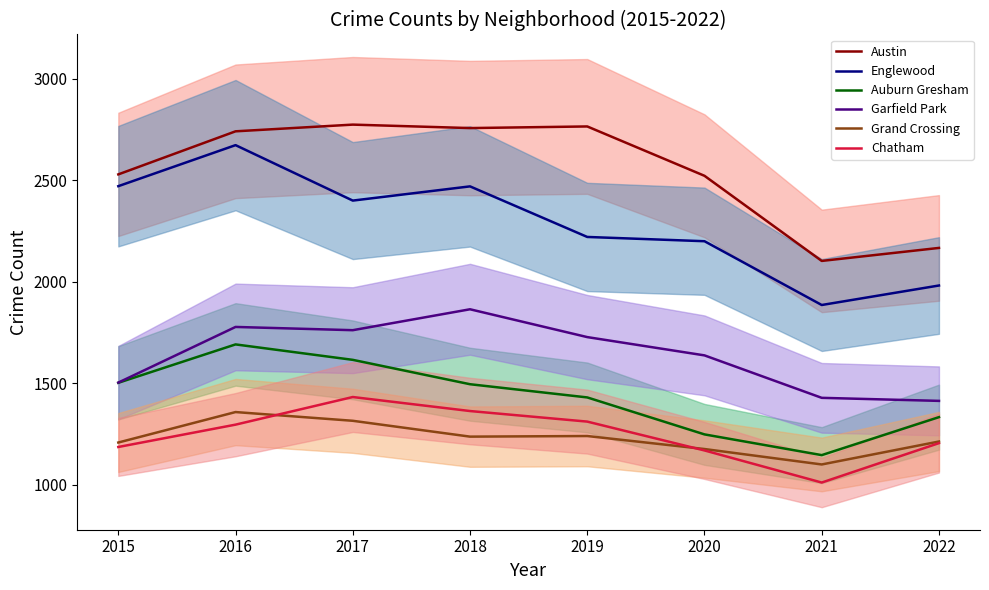

Reading left to right, what are all the values shown in this chart?

Austin: 2015=2529	2016=2741	2017=2774	2018=2757	2019=2765	2020=2522	2021=2103	2022=2167
Englewood: 2015=2471	2016=2673	2017=2400	2018=2470	2019=2221	2020=2200	2021=1886	2022=1982
Auburn Gresham: 2015=1503	2016=1692	2017=1616	2018=1496	2019=1431	2020=1249	2021=1147	2022=1334
Garfield Park: 2015=1504	2016=1778	2017=1762	2018=1865	2019=1728	2020=1638	2021=1429	2022=1414
Grand Crossing: 2015=1209	2016=1359	2017=1316	2018=1238	2019=1241	2020=1177	2021=1101	2022=1214
Chatham: 2015=1187	2016=1297	2017=1433	2018=1364	2019=1312	2020=1170	2021=1012	2022=1206